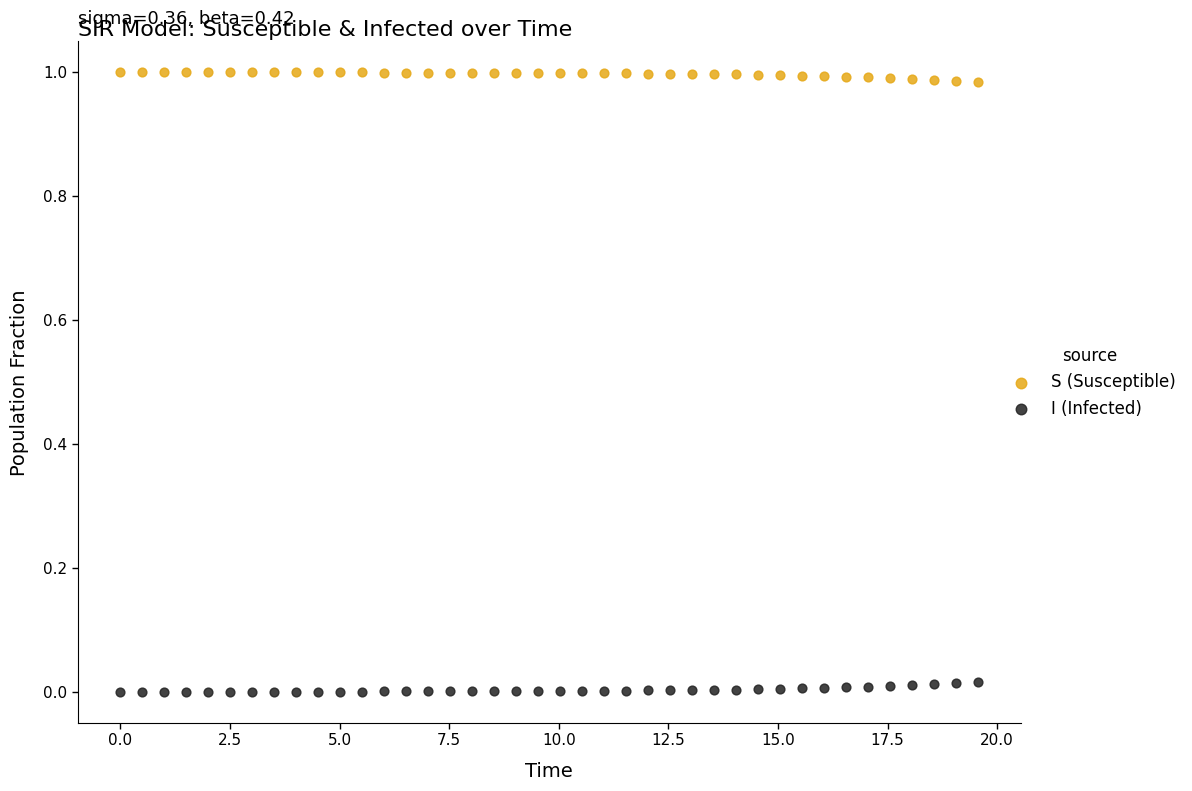

Which series reaches the minimum Y coordinate?

I (Infected)